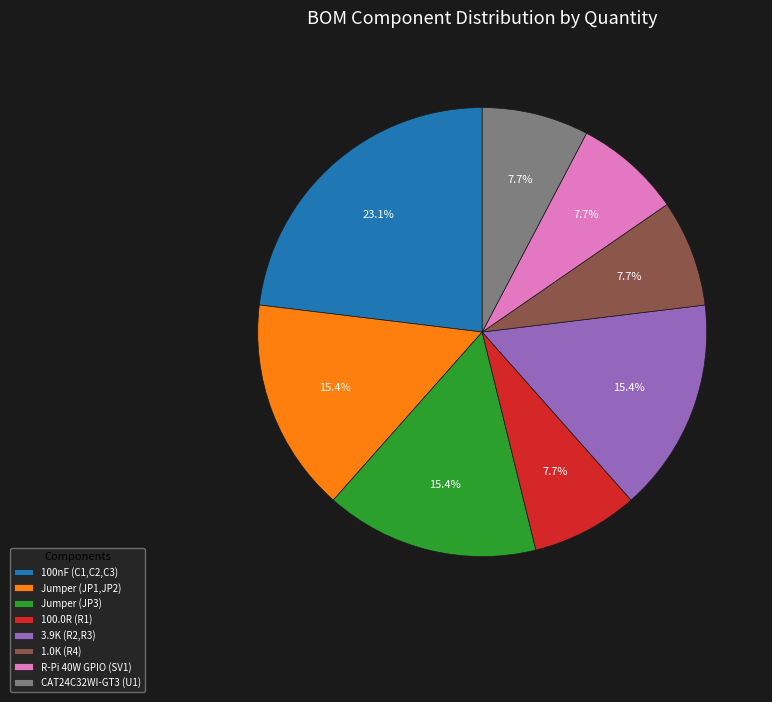

To the nearest percent, what is the combined percentage of 100.0R (R1) and 100nF (C1,C2,C3)?

31%